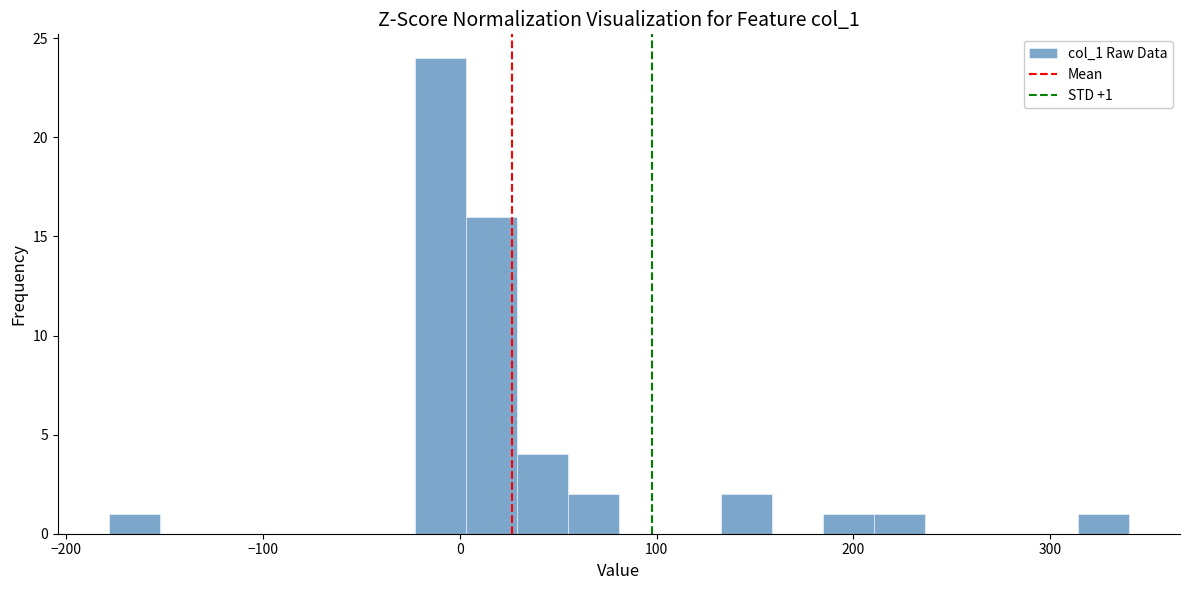

Around what value on the x-axis is the tallest bar? Give the approximate position of its centre, as read against the axis.

-10